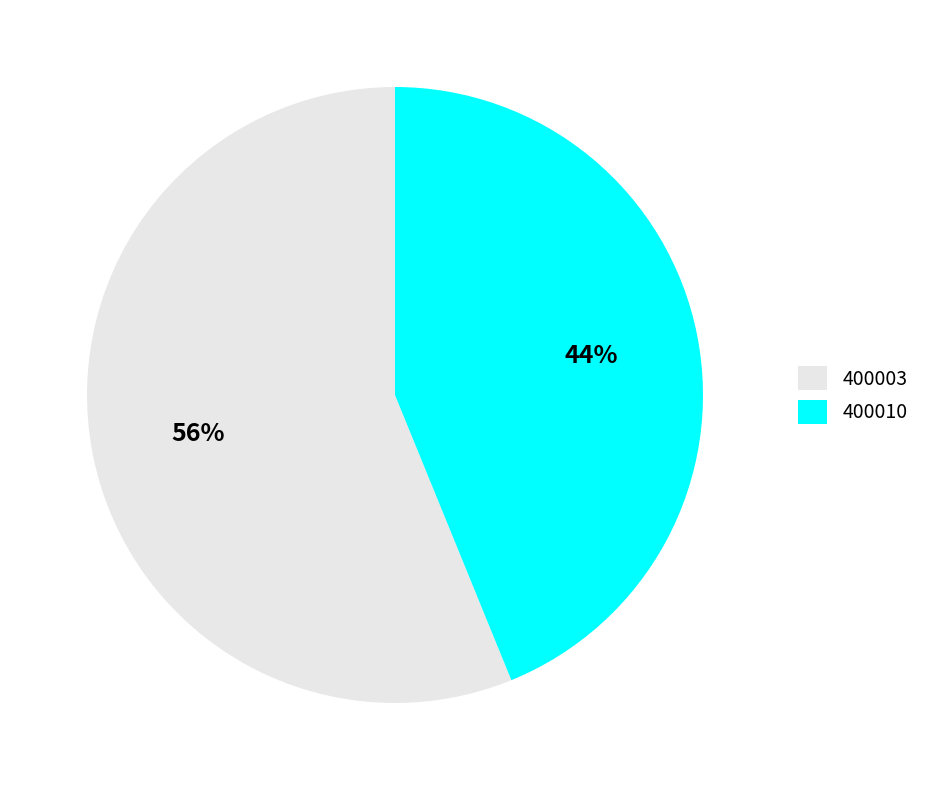

Combined, do 400010 and 400003 account for over 50%?

Yes